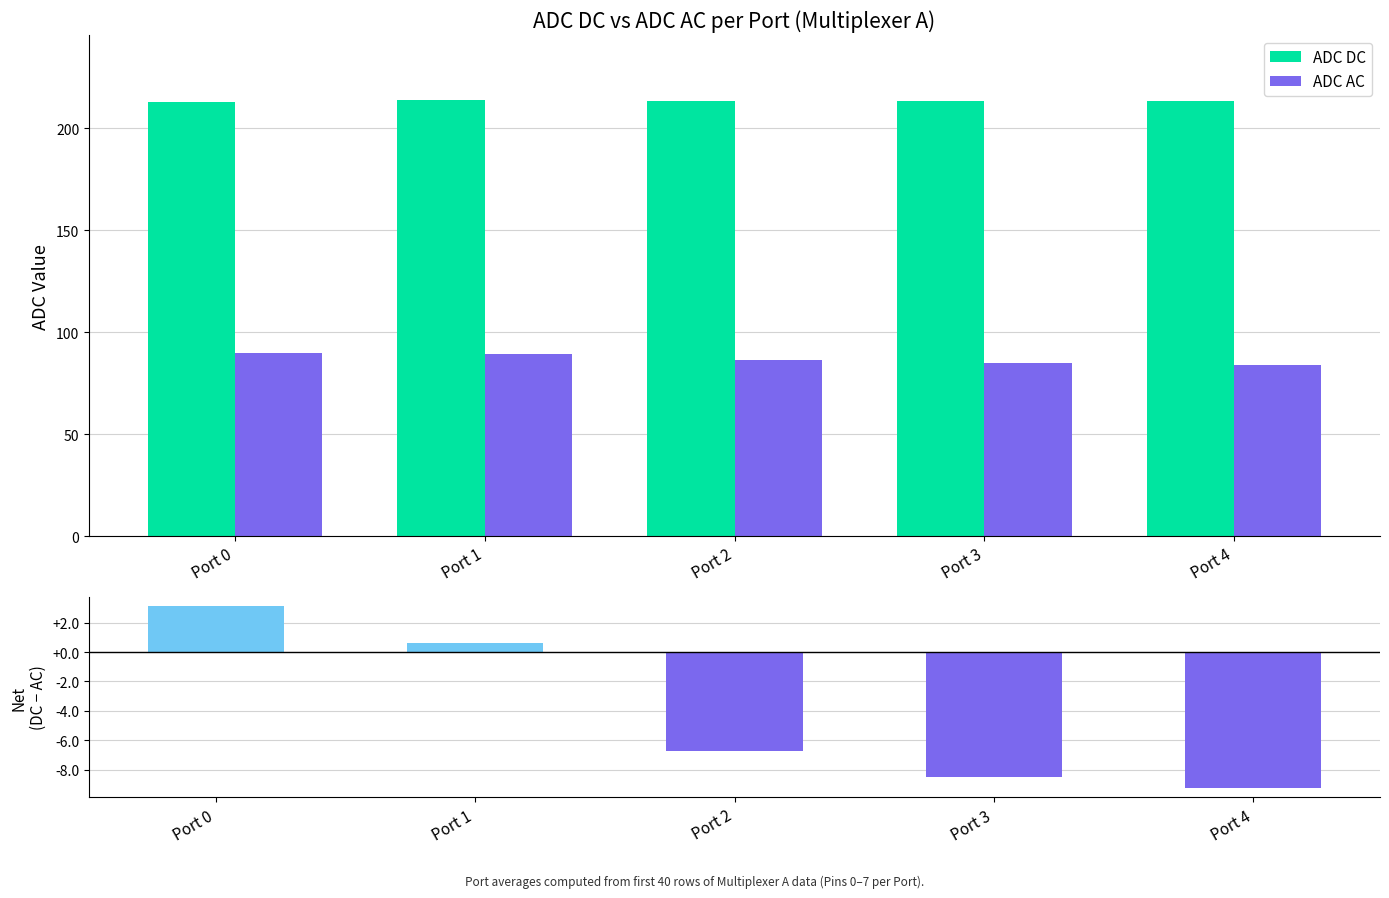

At Port 3, list the series in order from smallest to largest.

Net (DC - AC), ADC AC, ADC DC